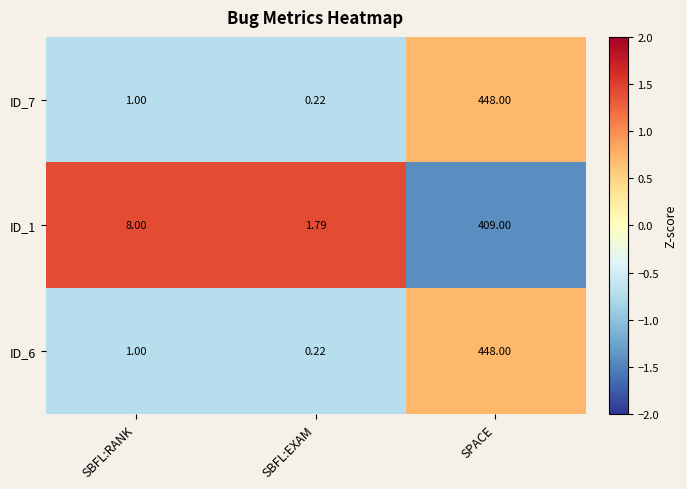

Where is ID_1 nearest to the value 205?

SBFL:RANK